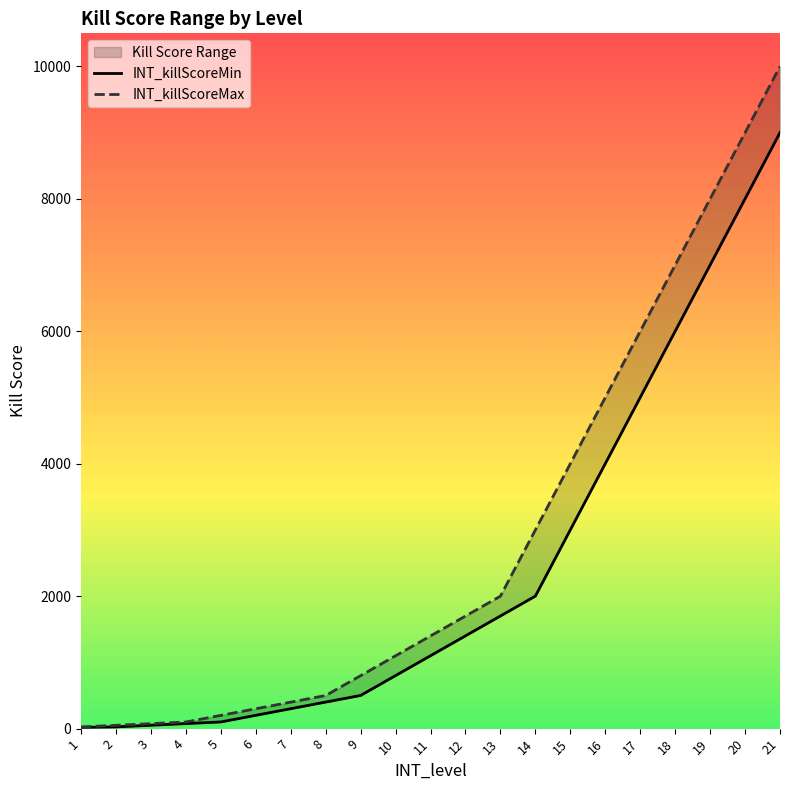

The INT_killScoreMin series shows 1701 at 13. True or false?

True